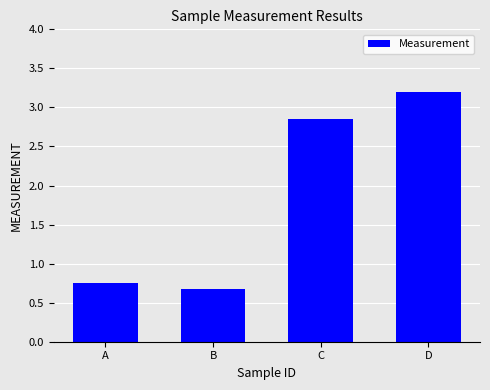

What is the difference between the second highest and second lowest values?

2.1